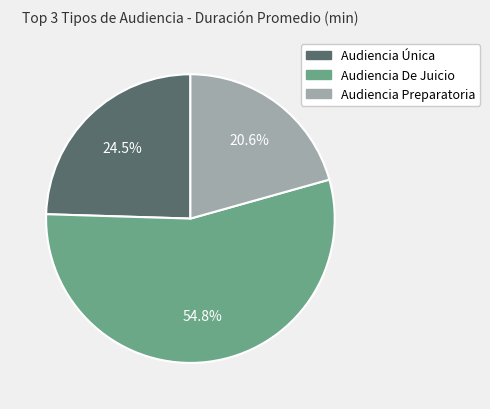

Which category has the biggest portion of the pie?

Audiencia De Juicio